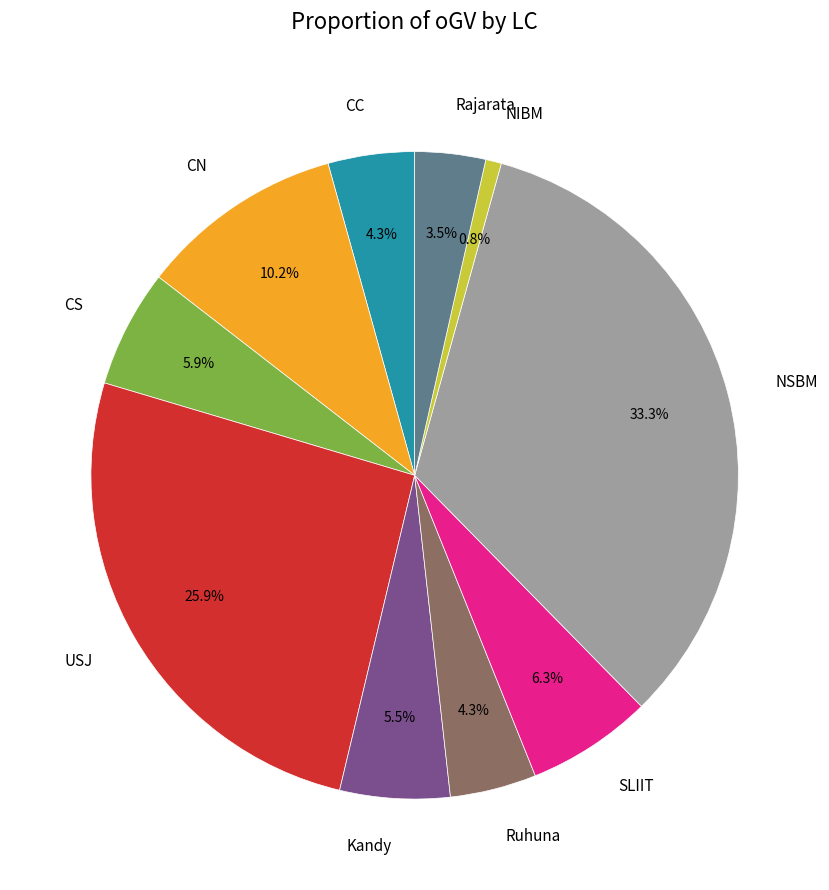

Which slice is the largest?

NSBM